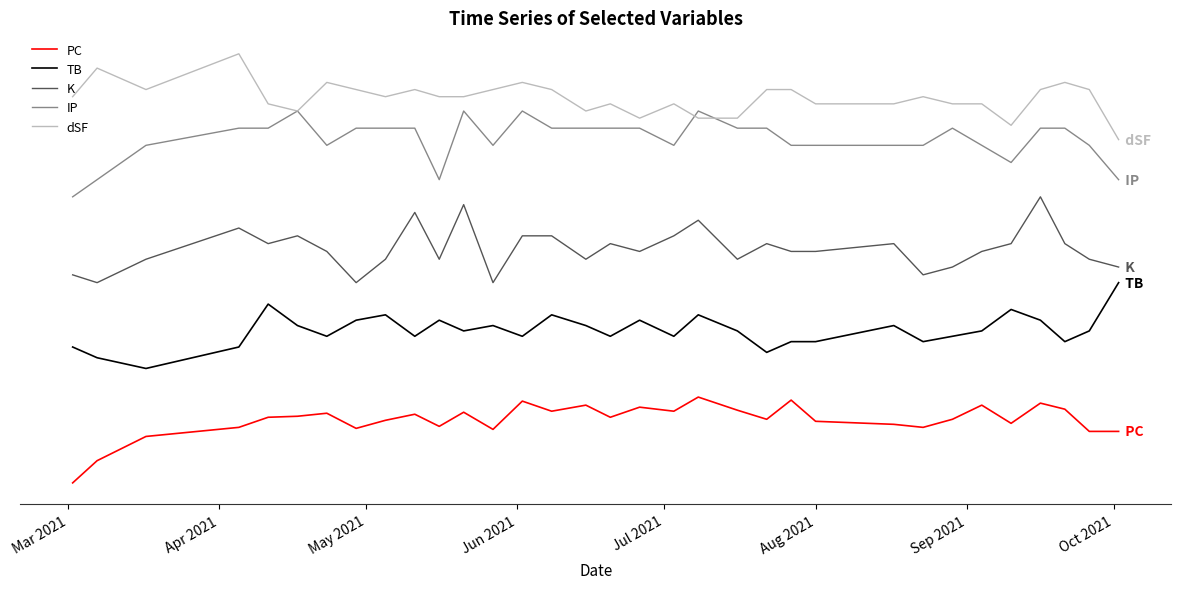

Which series has the largest total across all categories?

dSF